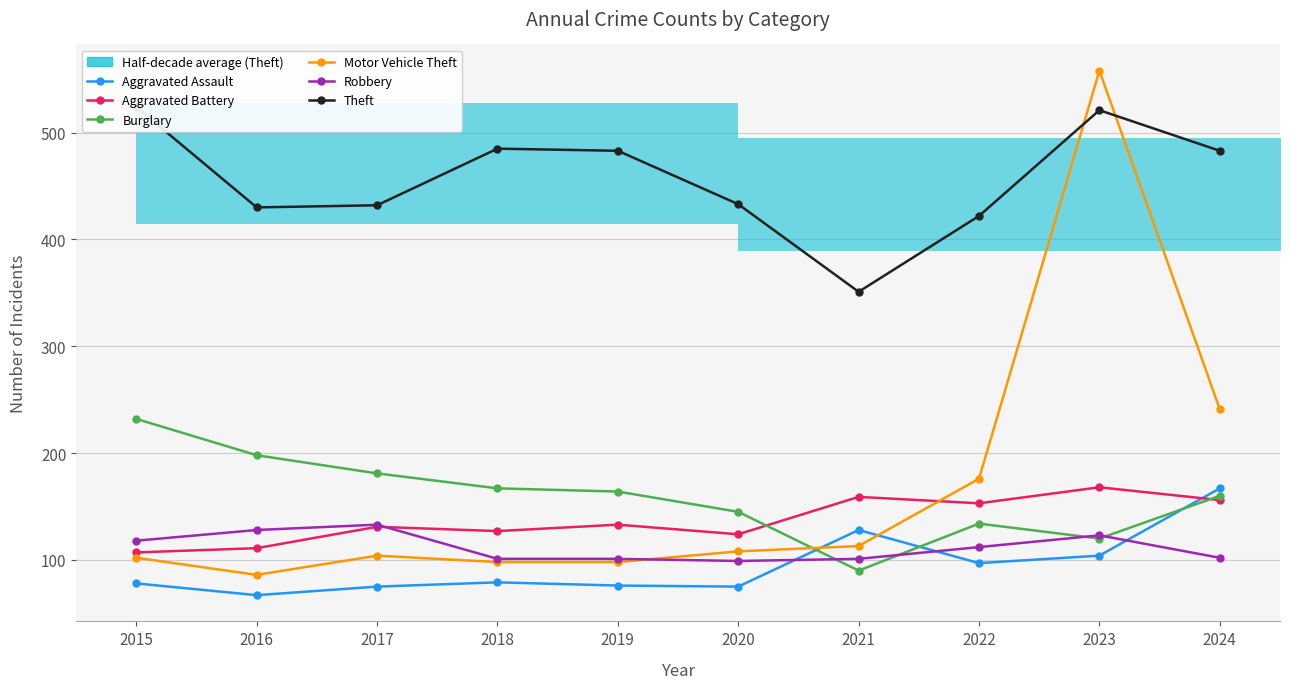

What is the difference between the highest and lowest values at 2020?

358